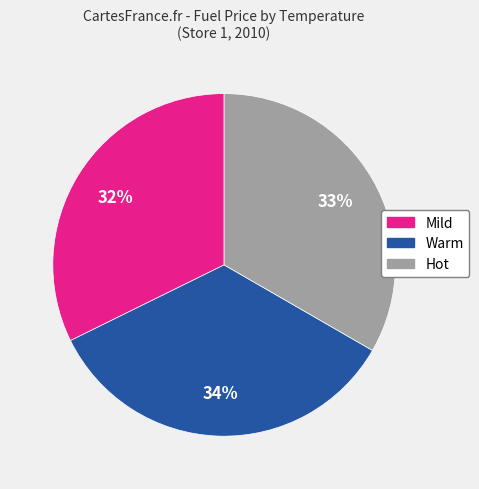

Is it true that Hot is 33% of the pie?

True